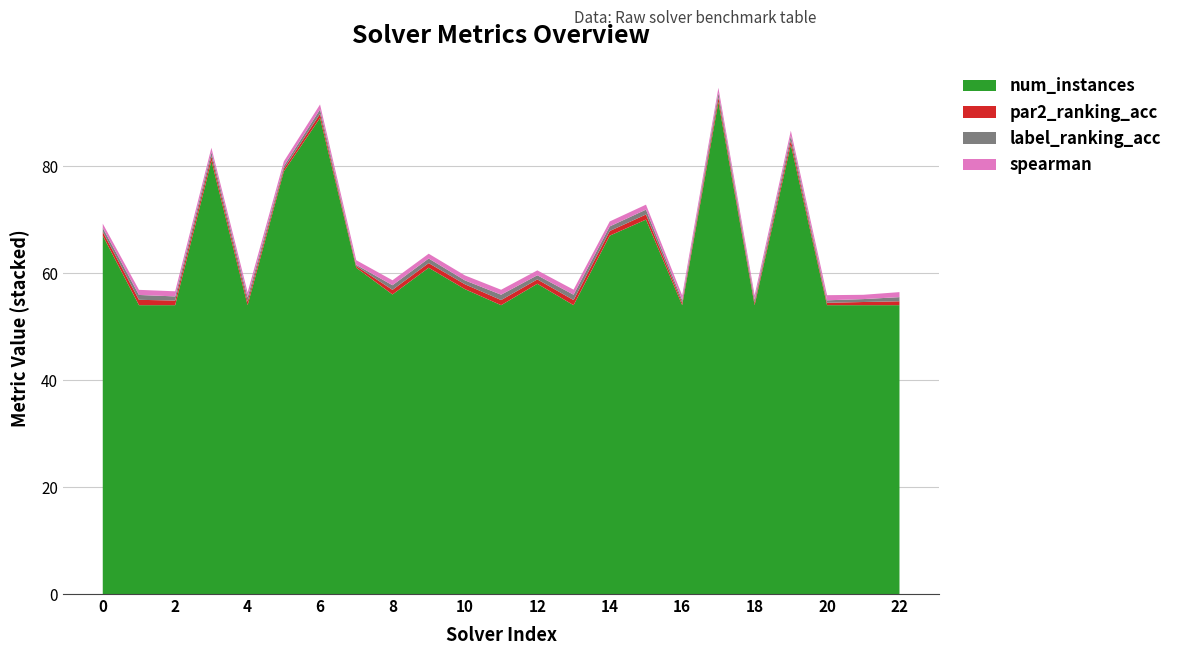

Is it true that num_instances equals 34.2 at 12?

False